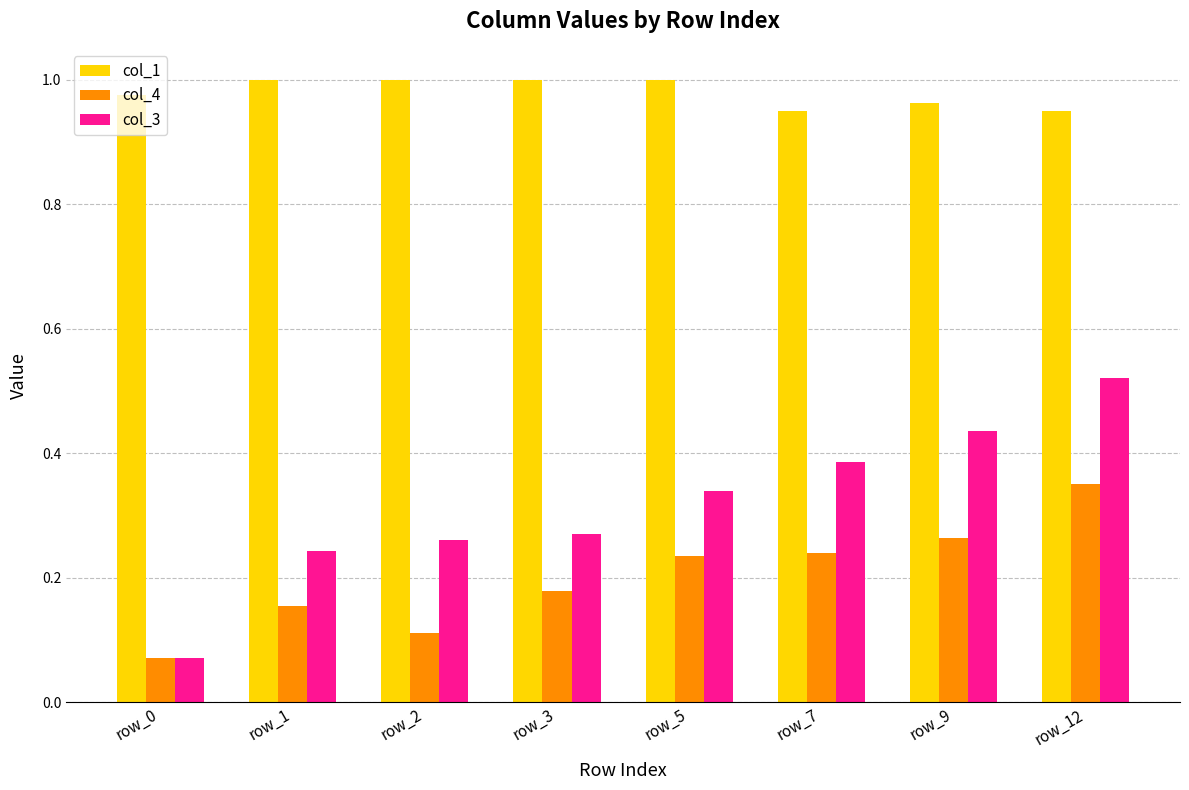

Are the bars grouped side by side (vs. stacked)?

Yes